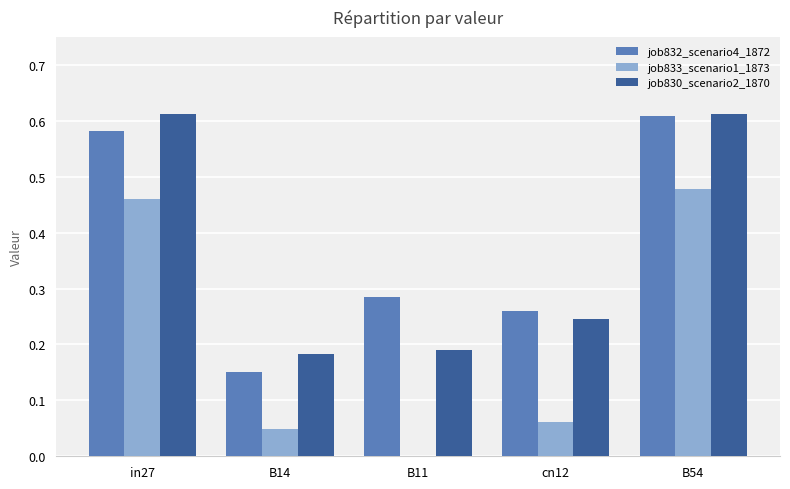

Between B14 and B11, which series saw the biggest shift?

job832_scenario4_1872